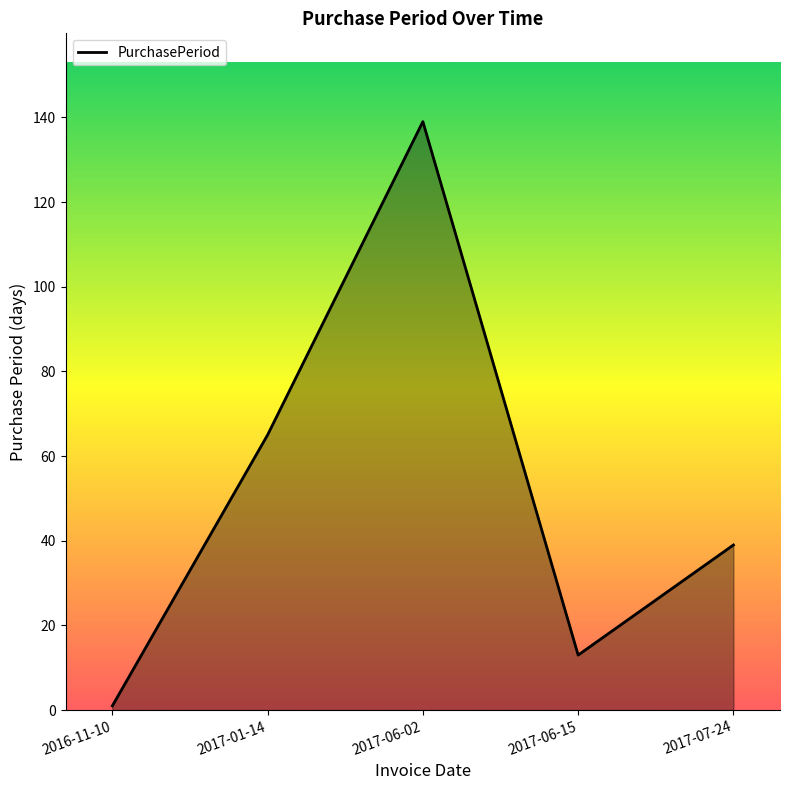

What position from the right is 2017-01-14?

4